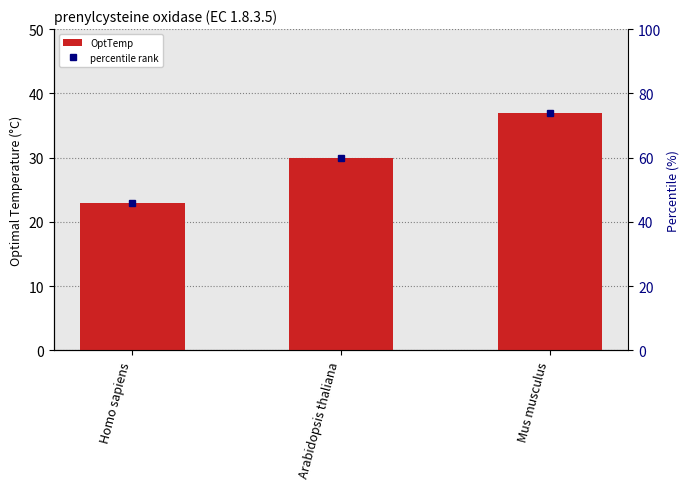

What position from the left is Homo sapiens?

1